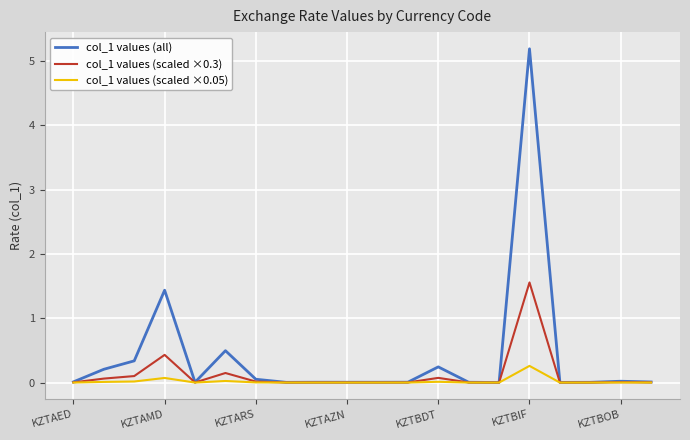

List the series in order of their overall mean, highest first.

col_1 values (all), col_1 values (scaled ×0.3), col_1 values (scaled ×0.05)